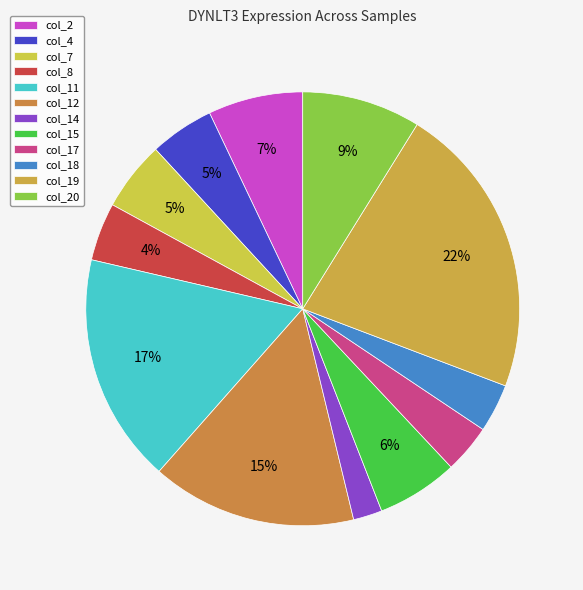

Is there a majority slice in this chart?

No